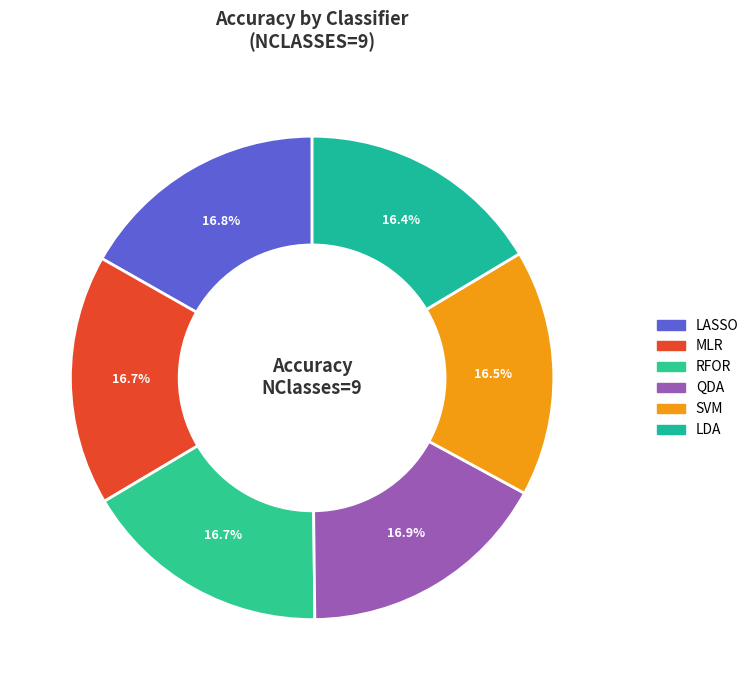

What percentage is the LDA slice, to the nearest percent?

16%